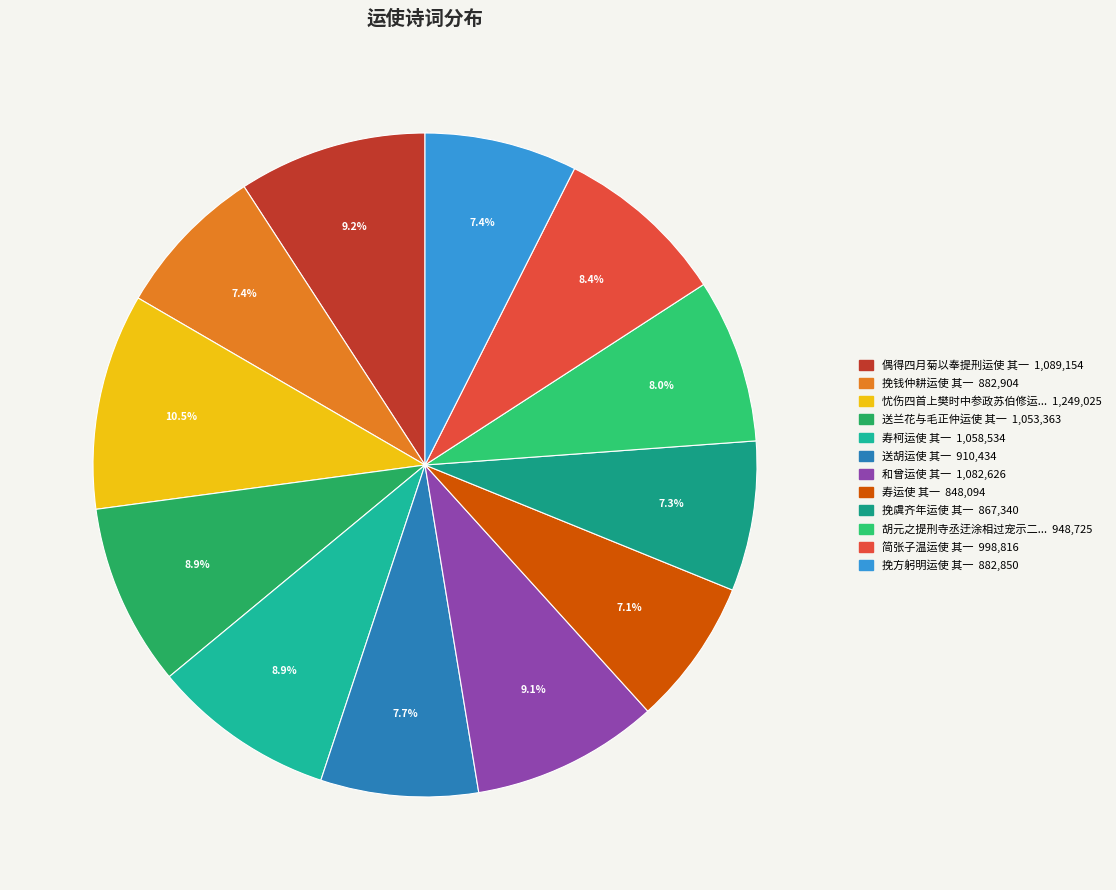

Which category has the biggest portion of the pie?

忧伤四首上樊时中参政苏伯修运使 其一